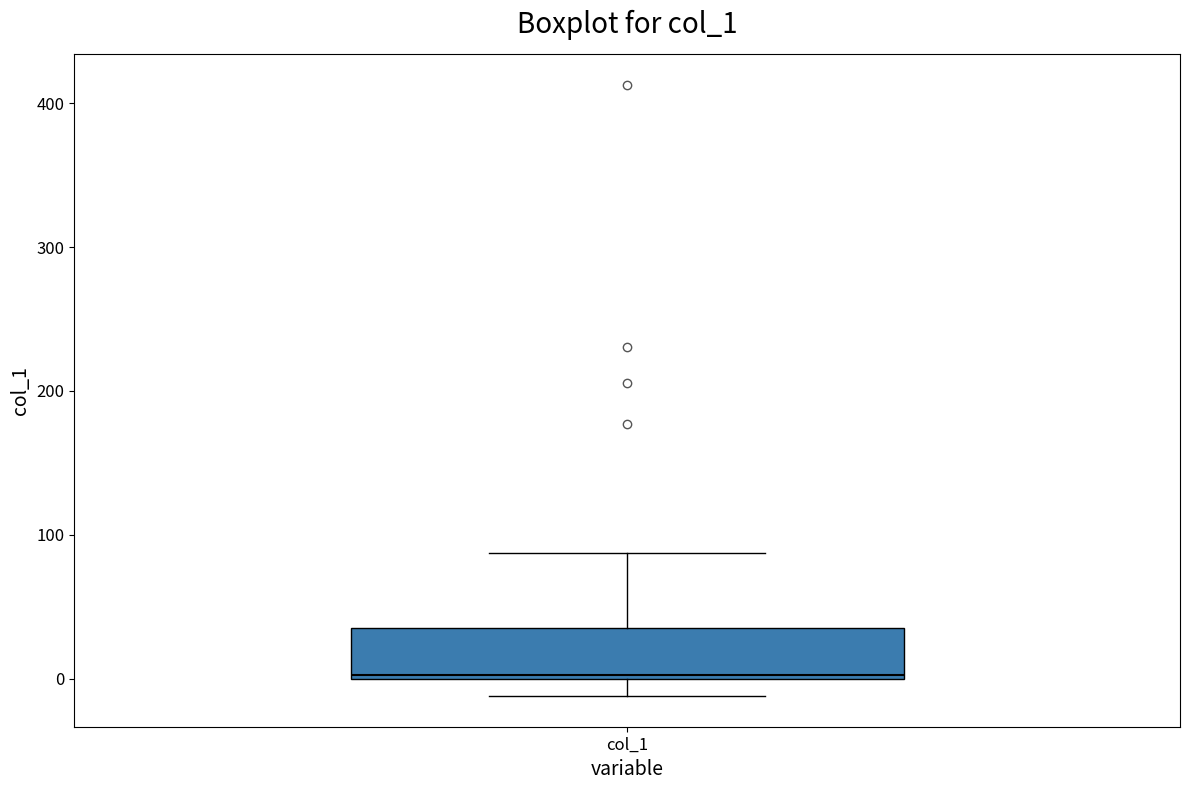

Where is the lower edge of the box for col_1 on the y-axis? The values are not printed on the chart, so give them approximately, as read against the axis.

0